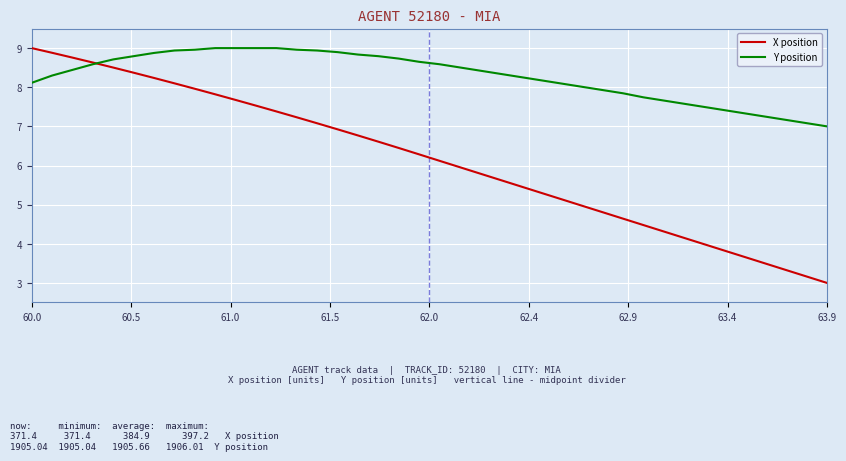

Which series has the largest total across all categories?

Y position